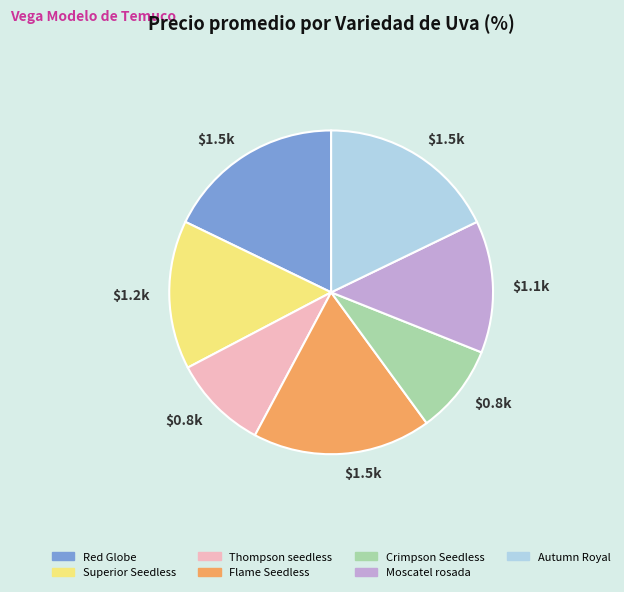

Approximately how many times larger is the value at Thompson seedless compared to Superior Seedless?

0.6